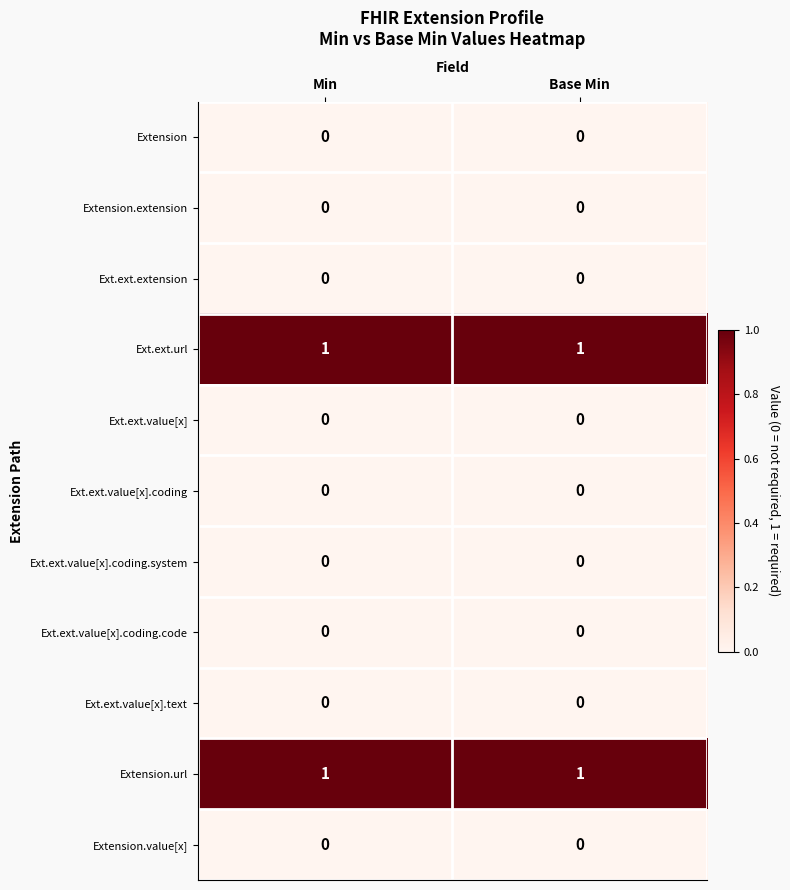

The value of Ext.ext.url at Min is 0. True or false?

False